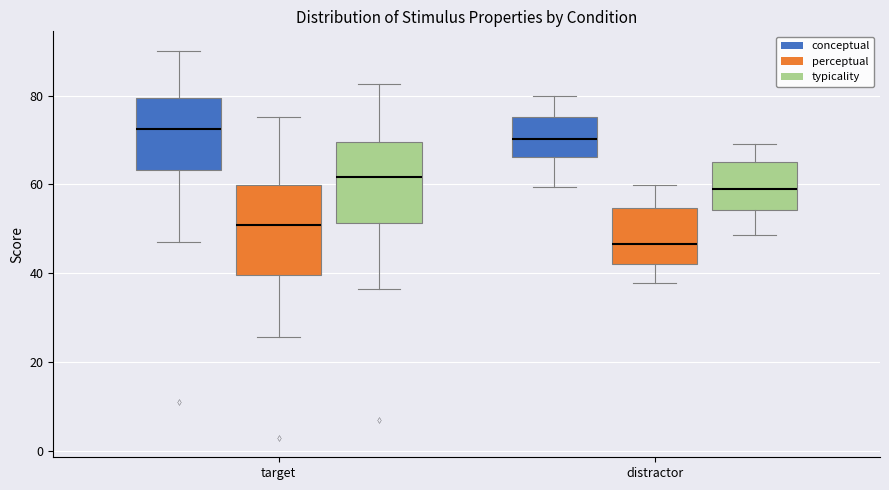

Which box's median line is the highest?

target (conceptual)